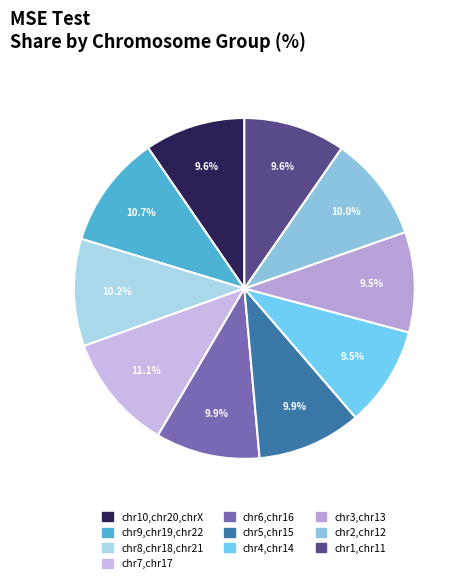

How many slices are in this pie chart?

10